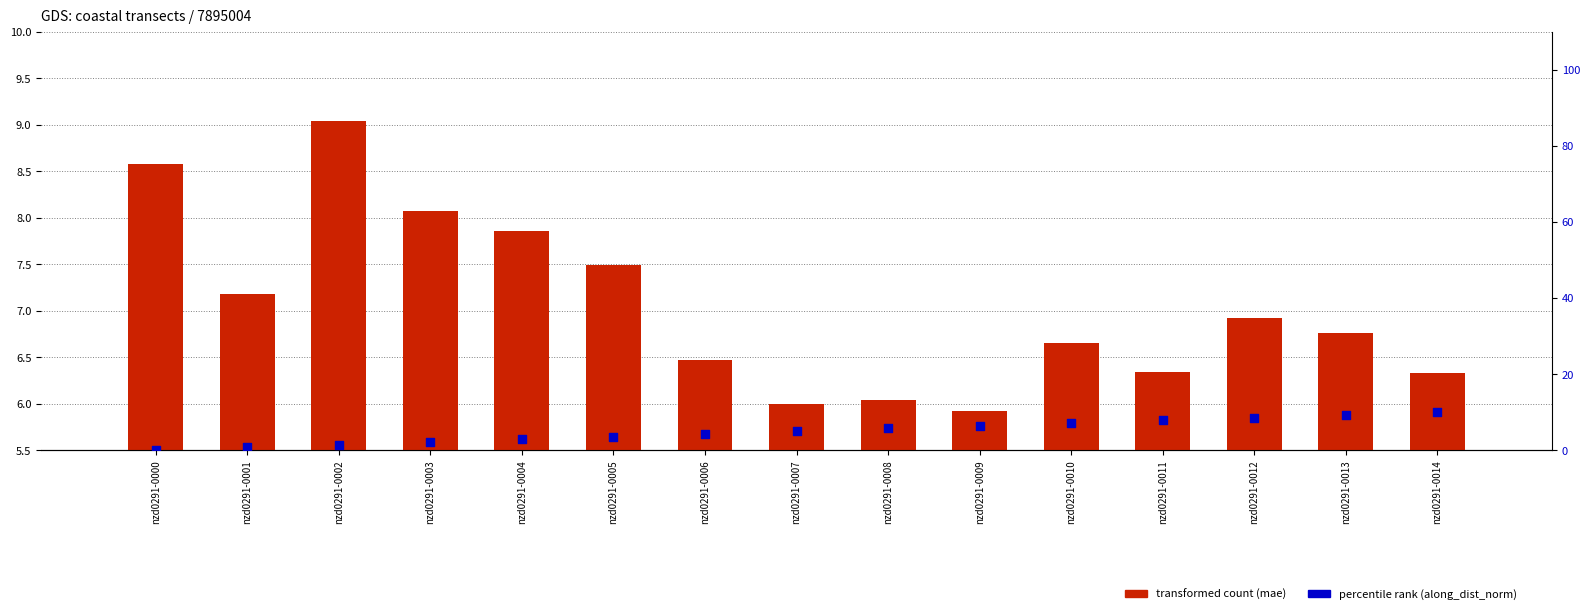

Which series contains the highest Y value?

percentile rank within the sample